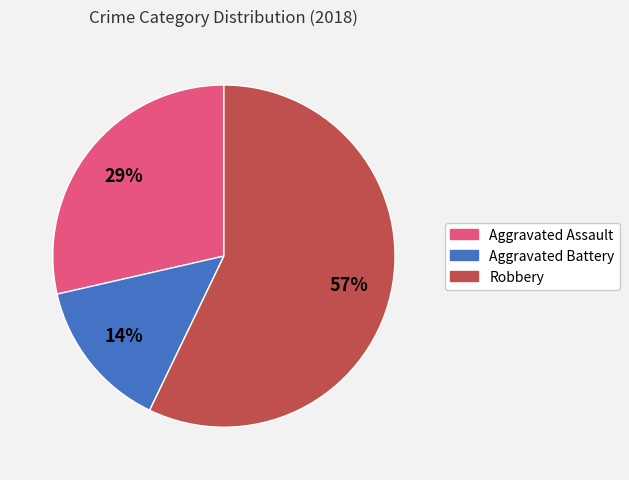

To the nearest percent, what is the average slice percentage?

33%